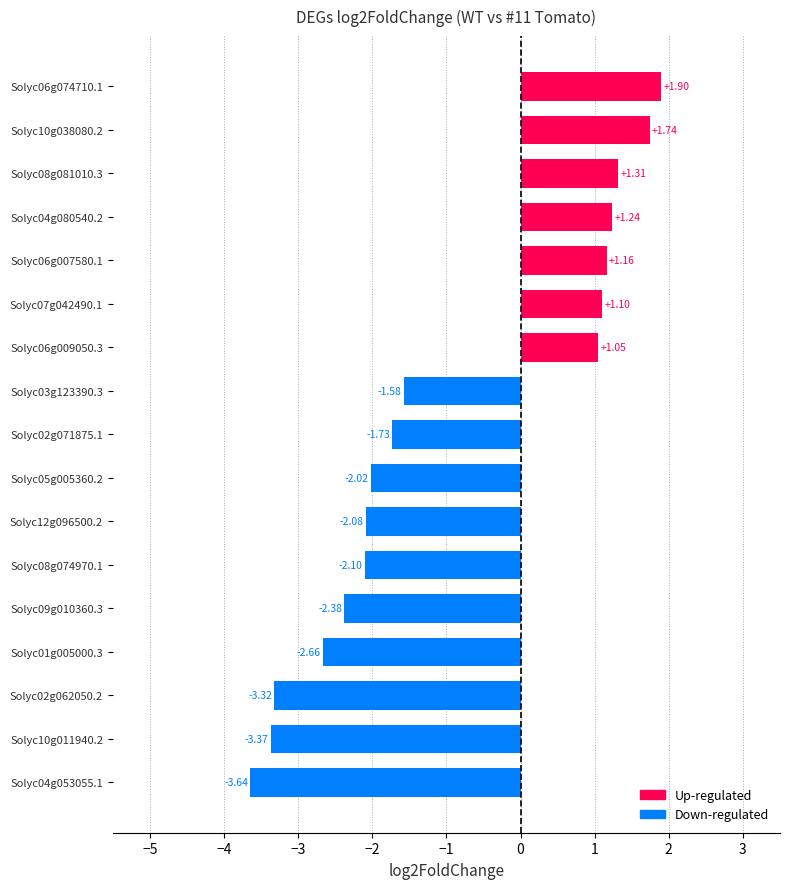

How many values are below zero?

10